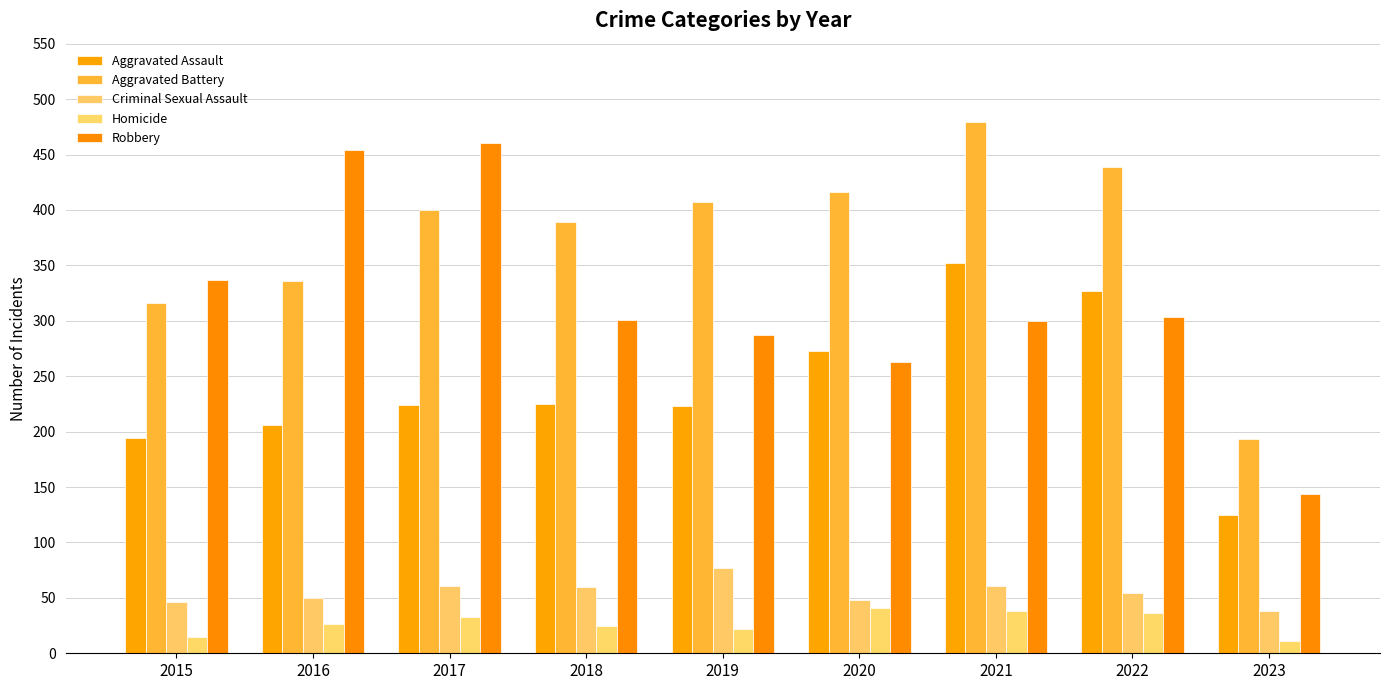

What are all the series names shown in the legend?

Aggravated Assault, Aggravated Battery, Criminal Sexual Assault, Homicide, Robbery